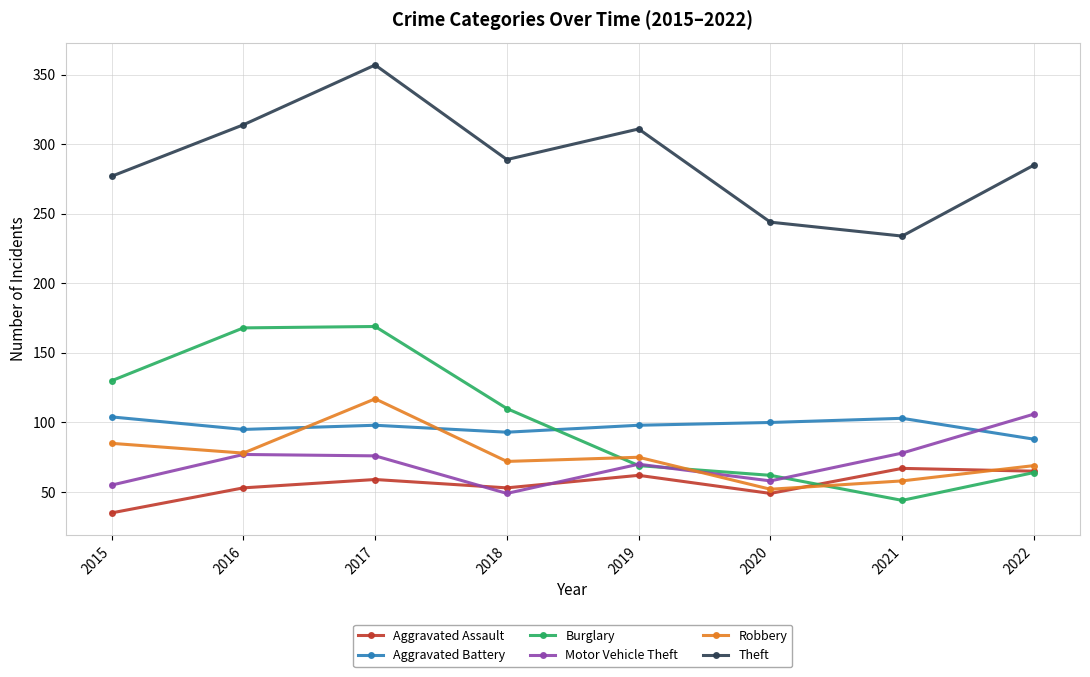

What is the value of the Theft point at the 1st from the left?

277